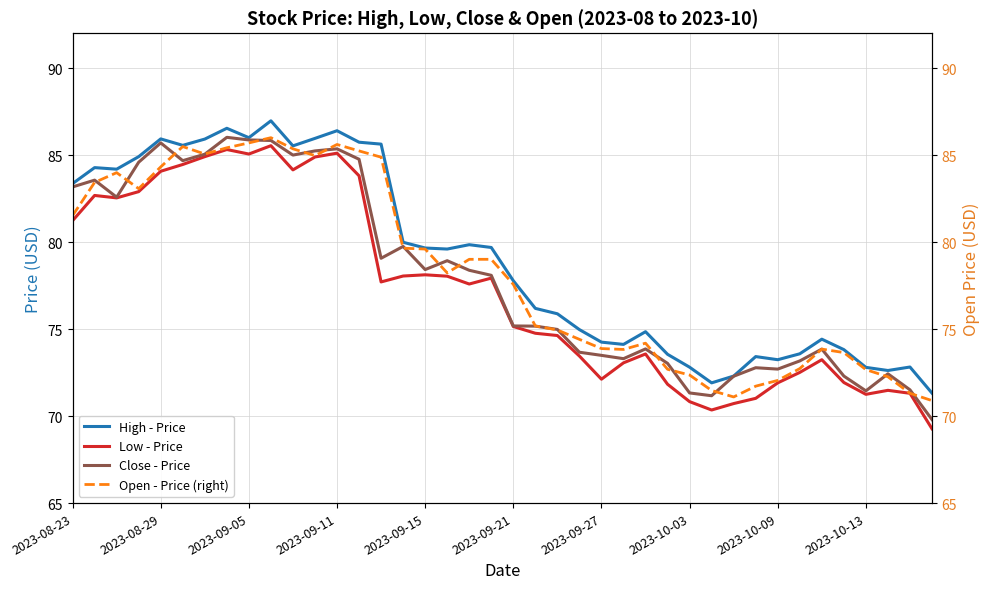

Rank the series by their maximum value, from highest to lowest.

High - Price, Close - Price, Open - Price (right), Low - Price